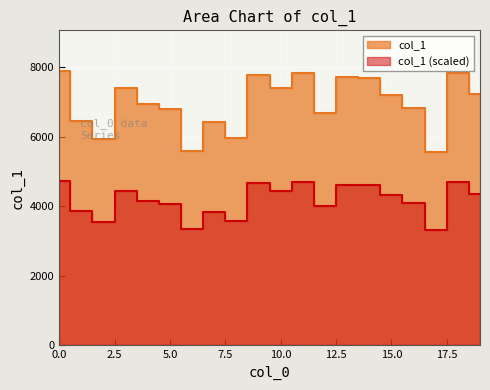

Where is the data nearest to the value 4025?

12